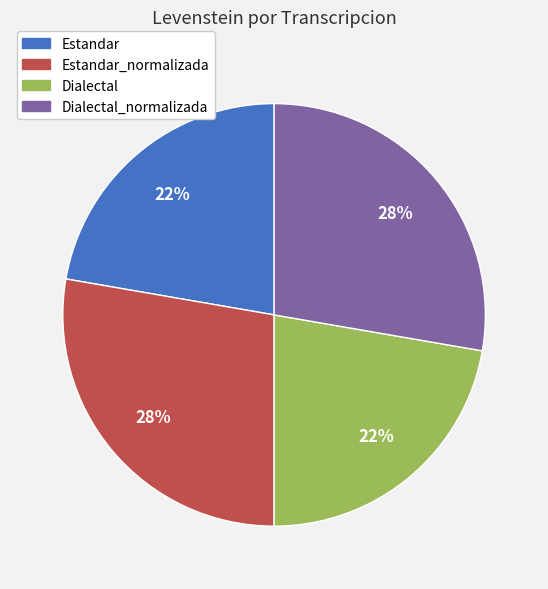

To the nearest percent, what is the average slice percentage?

25%